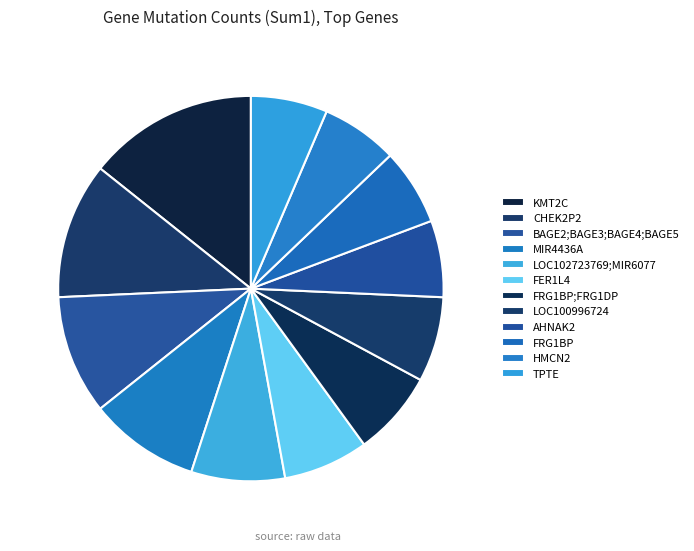

What is the change in value from MIR4436A to LOC102723769;MIR6077?

-2